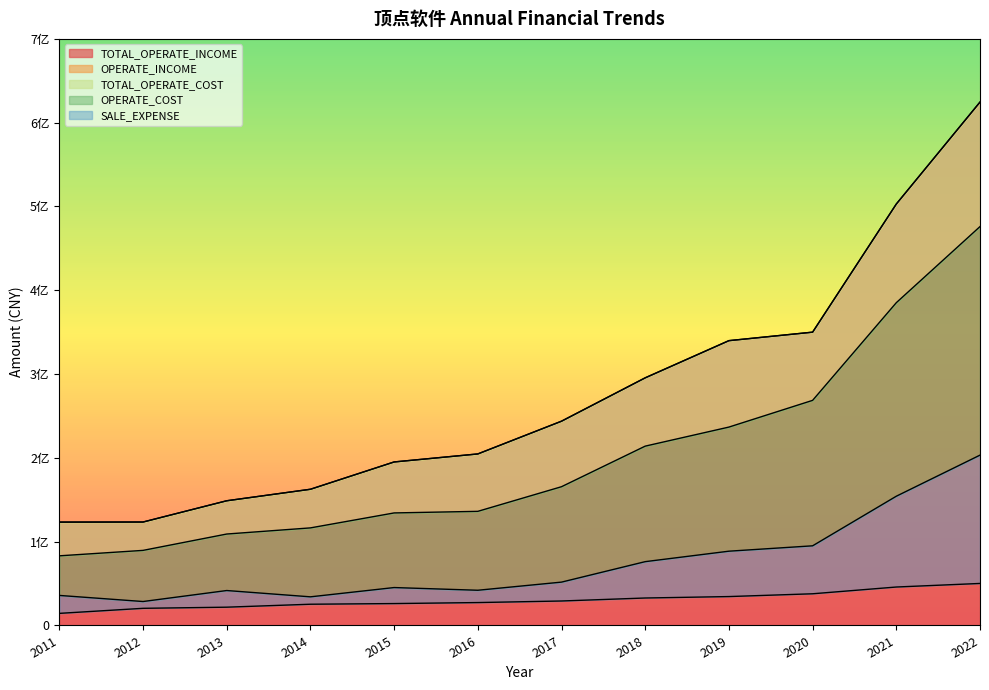

Rank the series by their maximum value, from highest to lowest.

TOTAL_OPERATE_INCOME, OPERATE_INCOME, TOTAL_OPERATE_COST, OPERATE_COST, SALE_EXPENSE